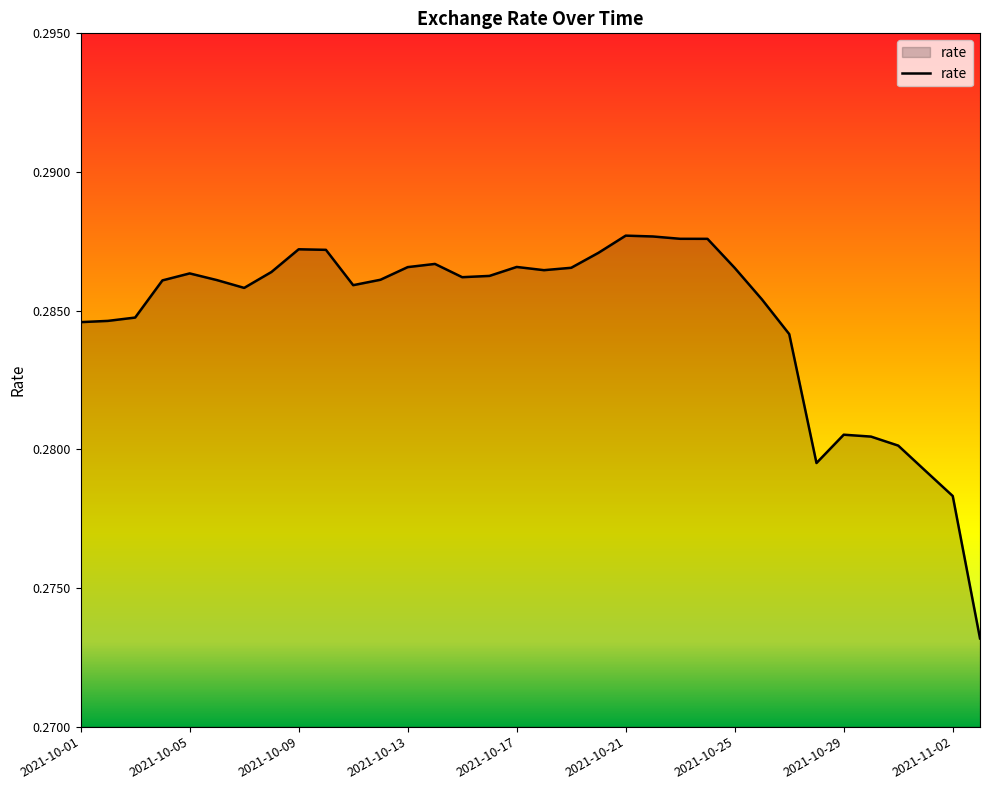

At which category does the chart reach its minimum across all series?

2021-11-03